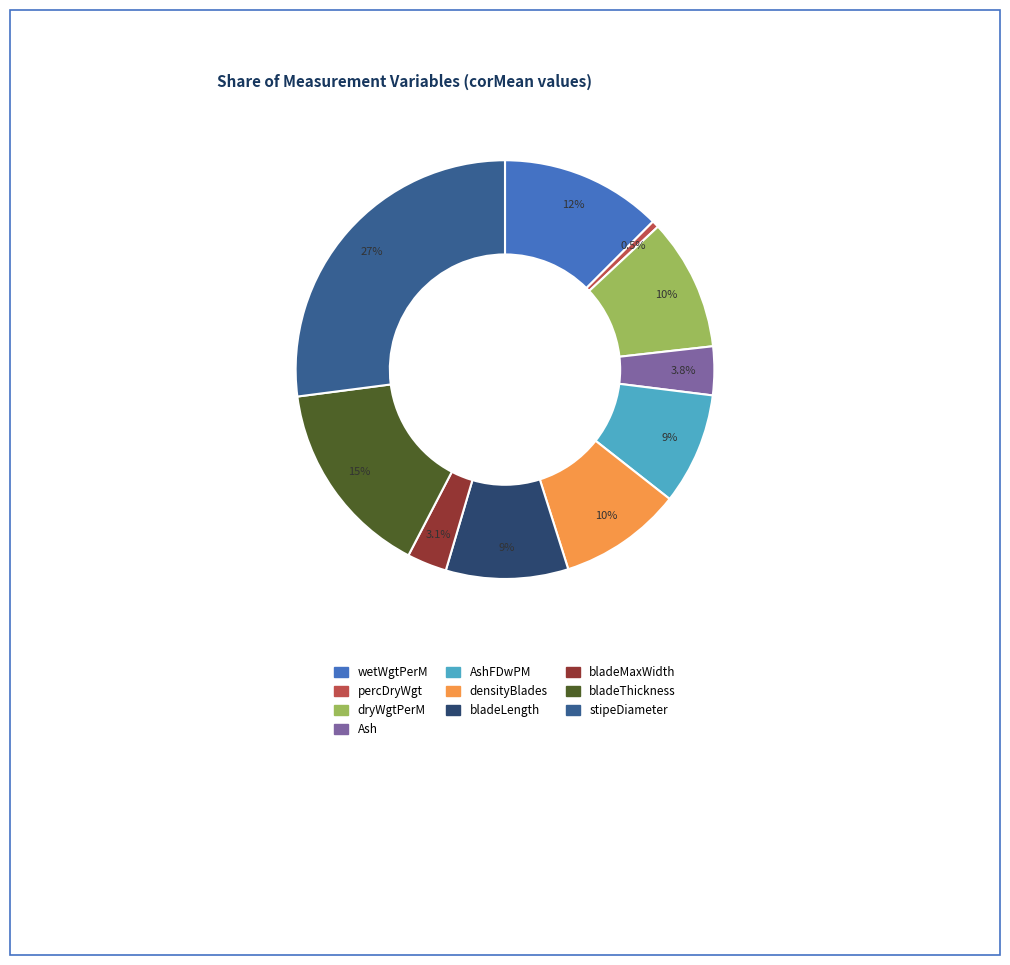

To the nearest percent, what is the difference between the largest and smallest slice percentages?

27%